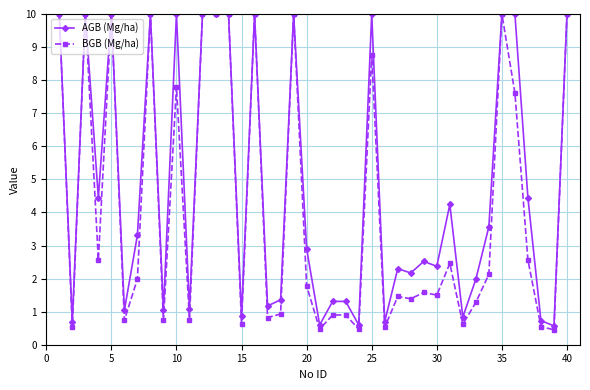

Count the number of categories in the chart.

40